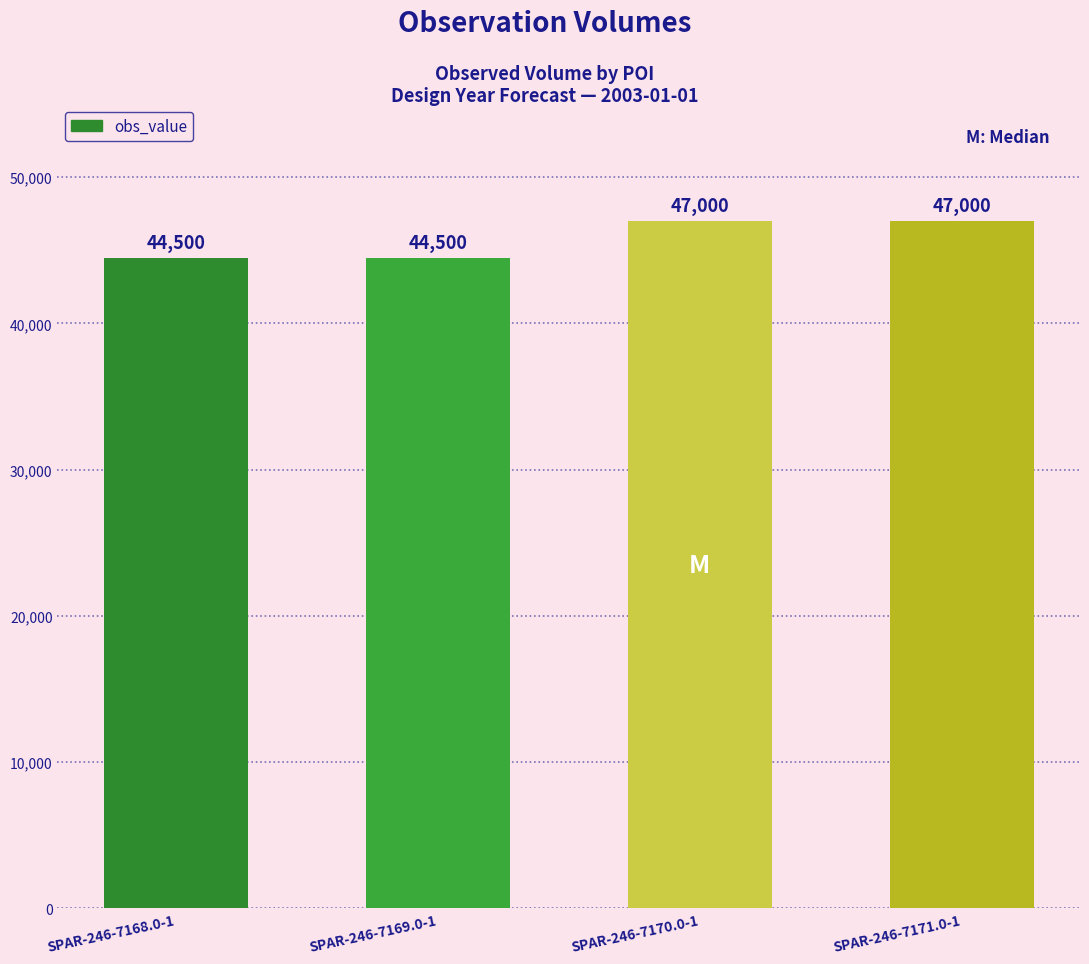

Reading right to left, transcribe all the data shown in this chart.

SPAR-246-7171.0-1=47000	SPAR-246-7170.0-1=47000	SPAR-246-7169.0-1=44500	SPAR-246-7168.0-1=44500